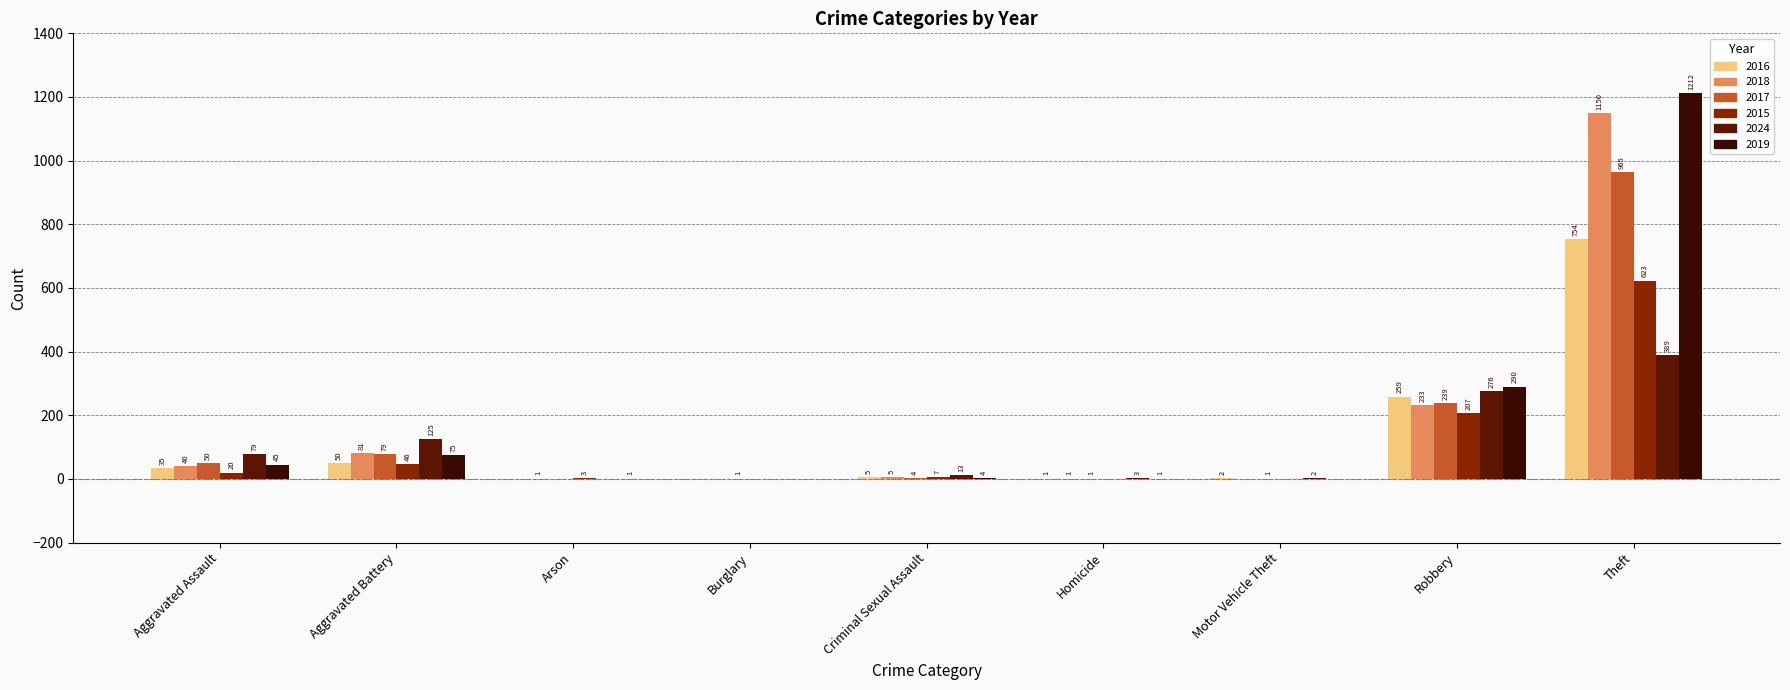

Between Criminal Sexual Assault and Robbery, which series saw the biggest shift?

2019